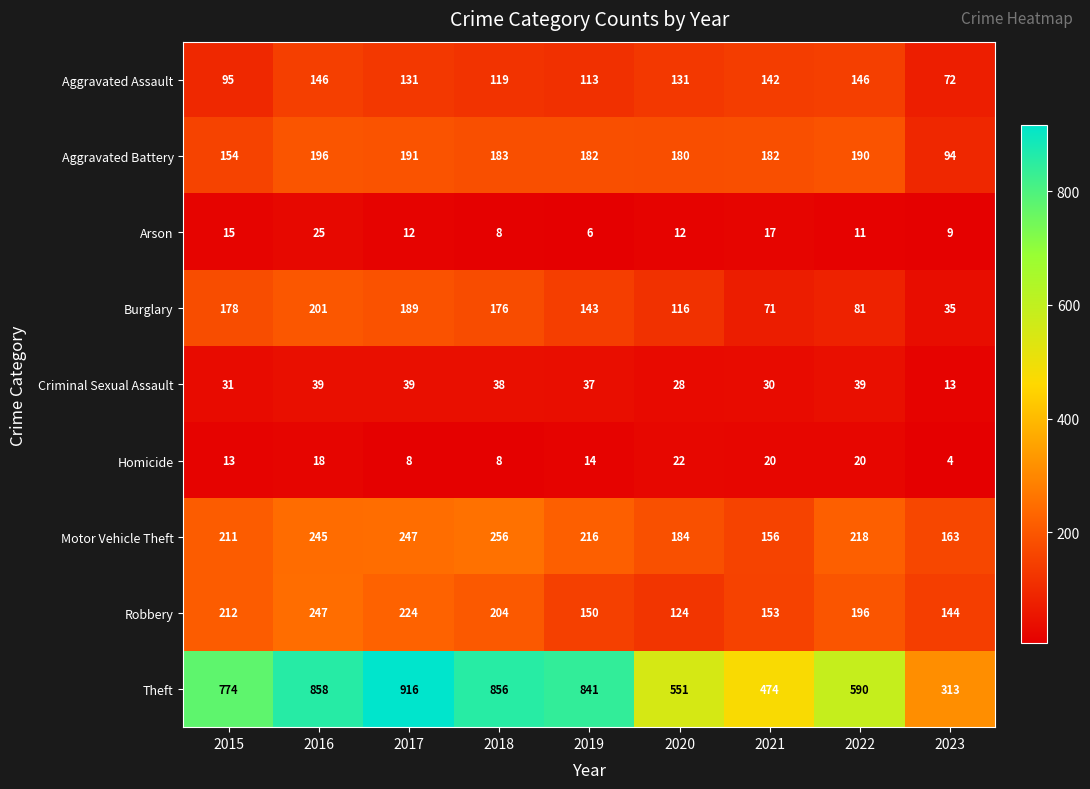

Rank the categories by Robbery value from highest to lowest.

2016, 2017, 2015, 2018, 2022, 2021, 2019, 2023, 2020